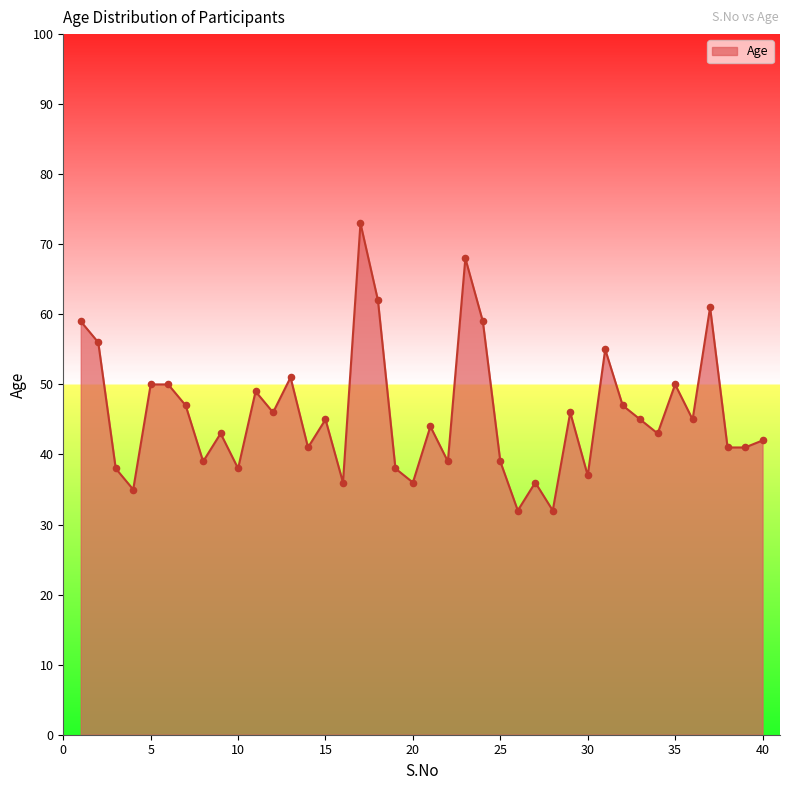

What is the difference between the maximum and minimum values?

41